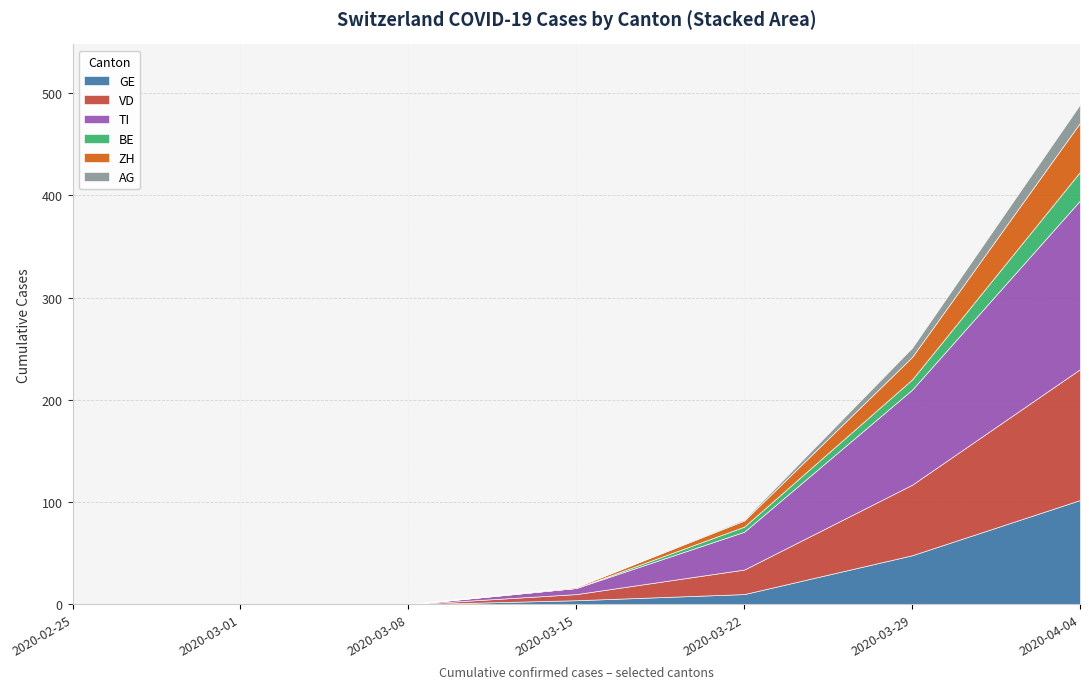

What is the difference between the highest and lowest values at 2020-03-15?

6